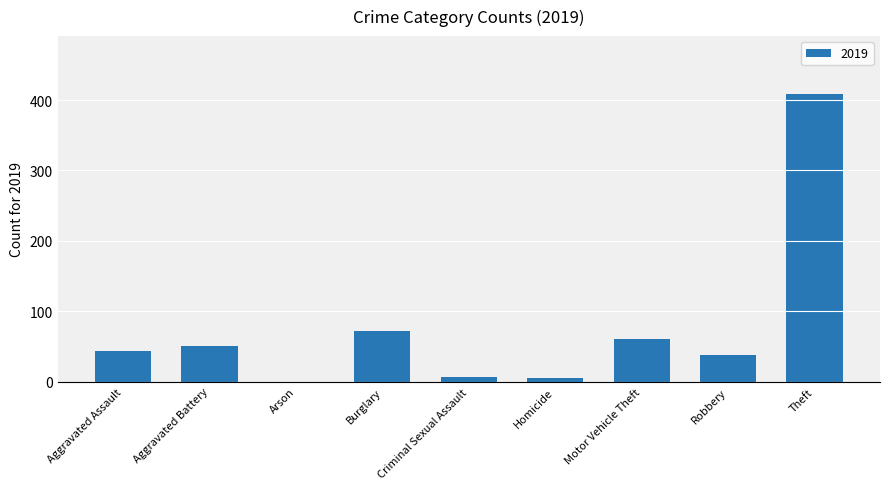

Count the number of categories in the chart.

9